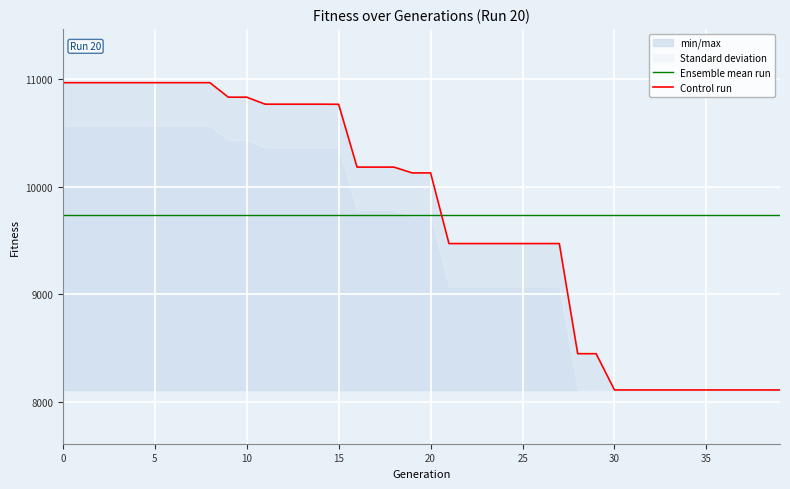

How many categories are shown in the chart?

40